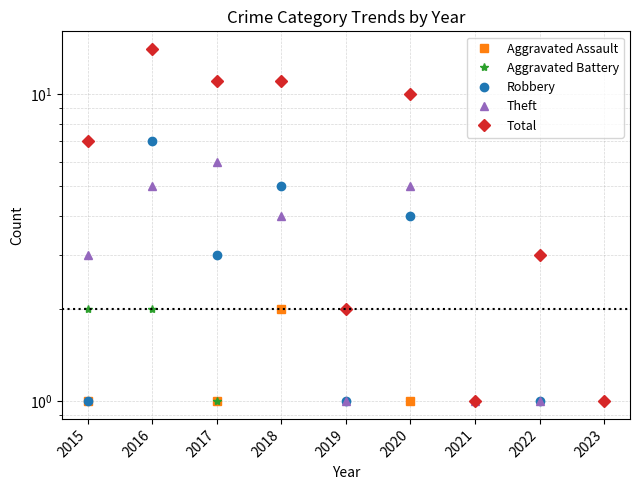

At how many categories does at least one series exceed 11?

1